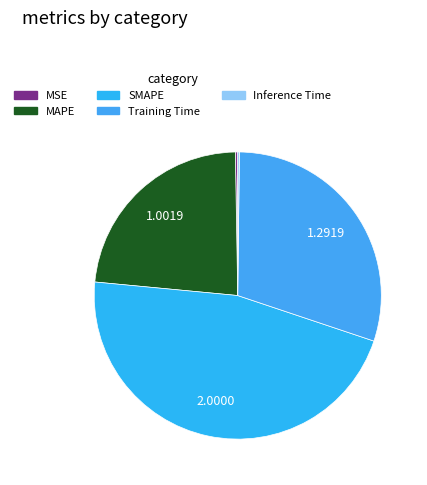

Is it true that Training Time is 30% of the pie?

True